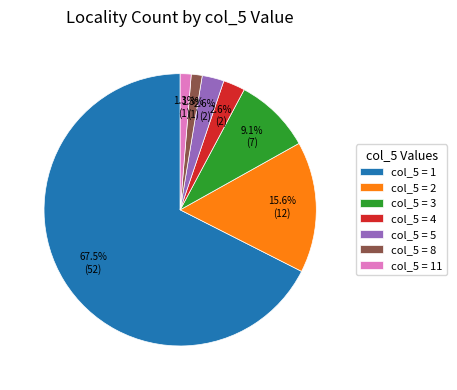

Which has a higher value, col_5 = 5 or col_5 = 1?

col_5 = 1